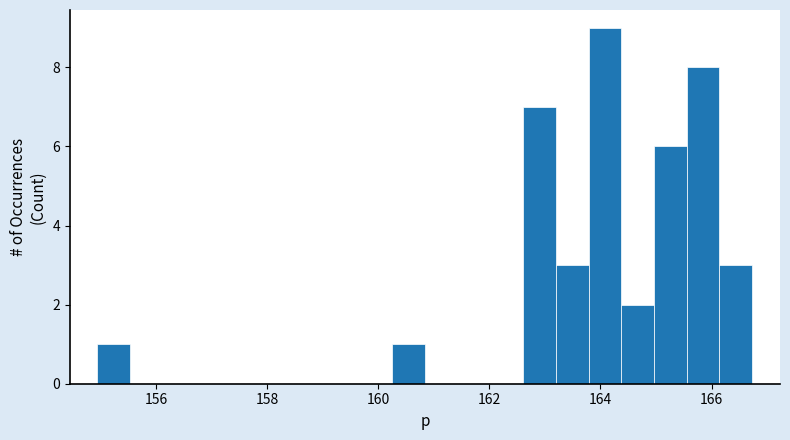

Read against the x-axis, roughly where is the centre of the tallest bar?

164.0